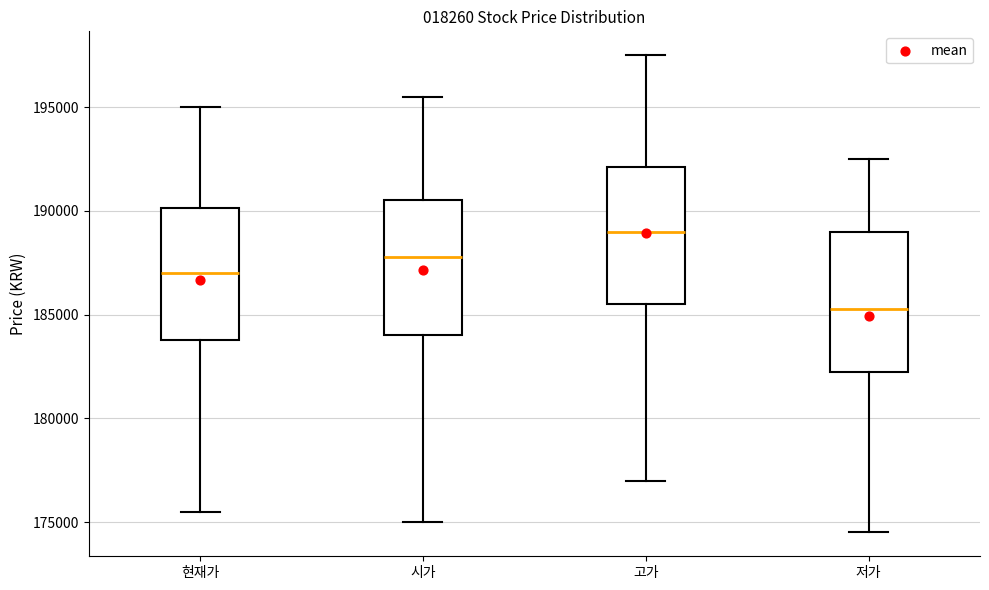

Reading left to right, read every box against the y-axis: the position of its median line, the range the box covers, and the ends of its whiskers. The values are not printed on the chart, so give them approximately, as read against the axis.

현재가: median 187000, box 184000 to 190000, whiskers 175500 to 195000
시가: median 188000, box 184000 to 190500, whiskers 175000 to 195500
고가: median 189000, box 185500 to 192000, whiskers 177000 to 197500
저가: median 185500, box 182500 to 189000, whiskers 174500 to 192500